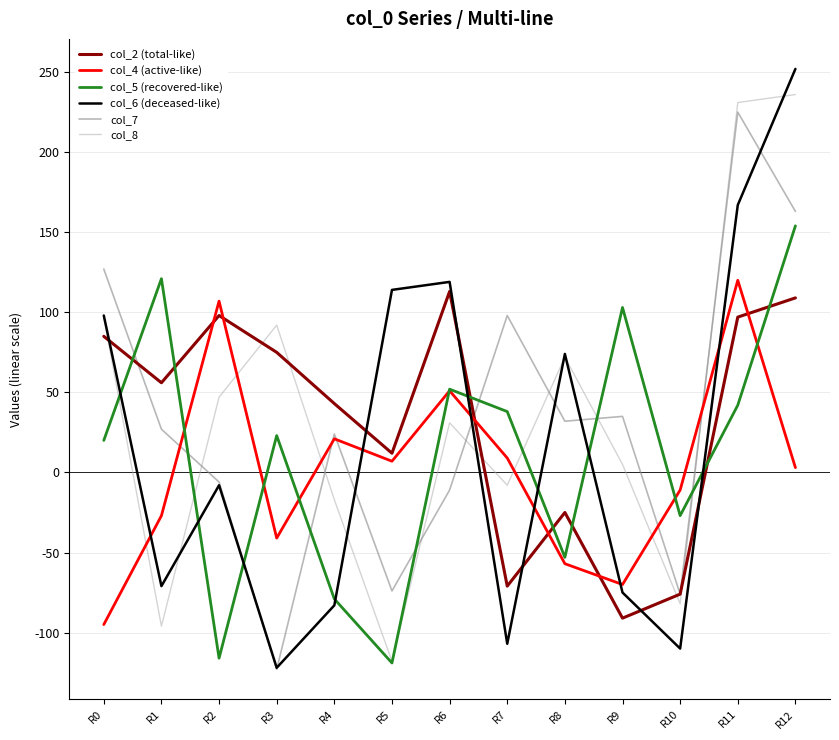

What is the total value across all series at R11?

882